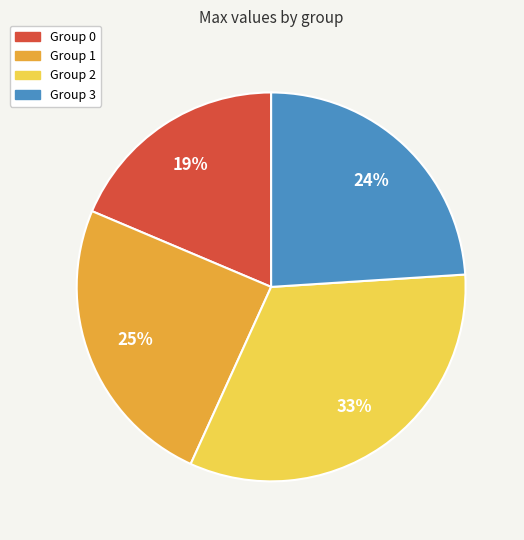

To the nearest percent, what is the average slice percentage?

25%